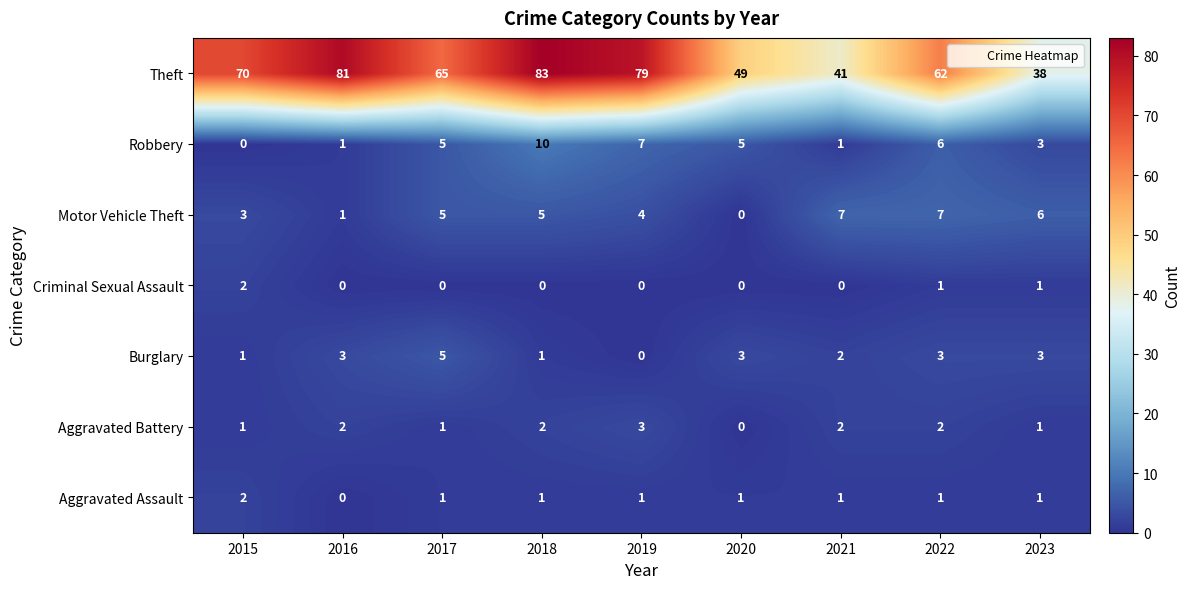

Between 2016 and 2022, which series saw the biggest shift?

Theft